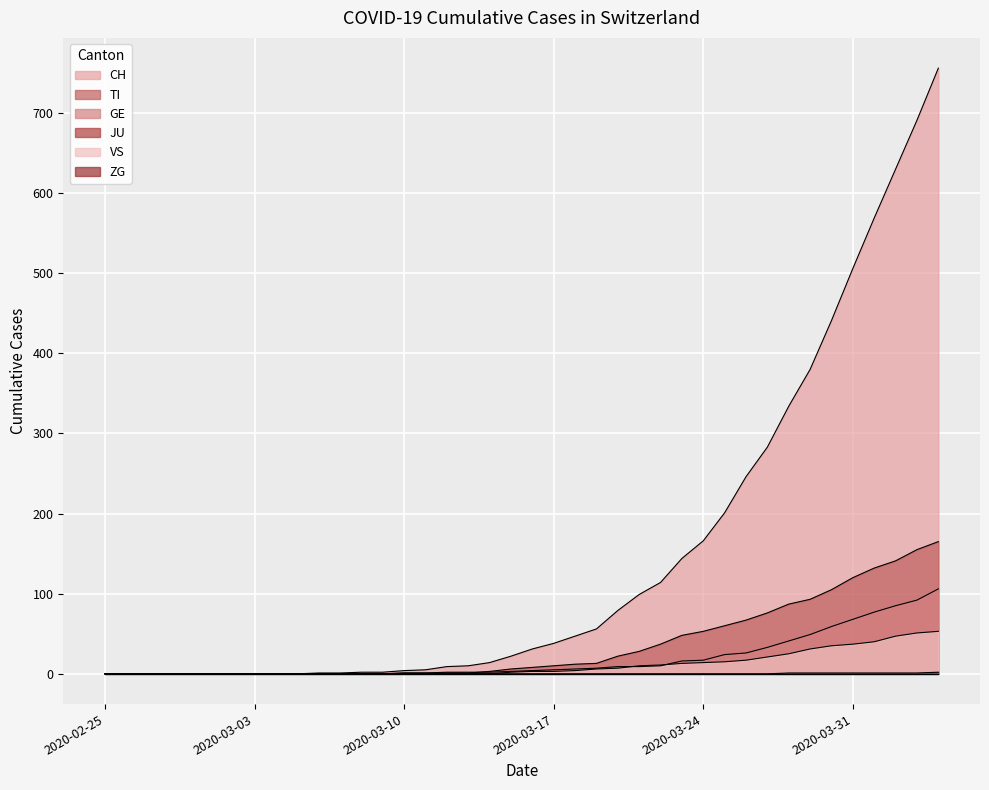

What is the maximum value for CH?

756